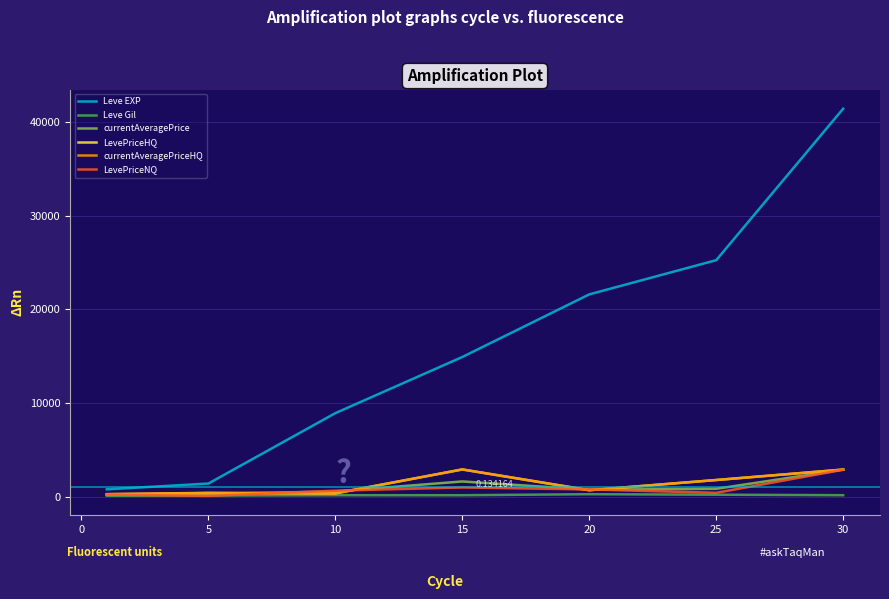

Which series has the largest total across all categories?

Leve EXP